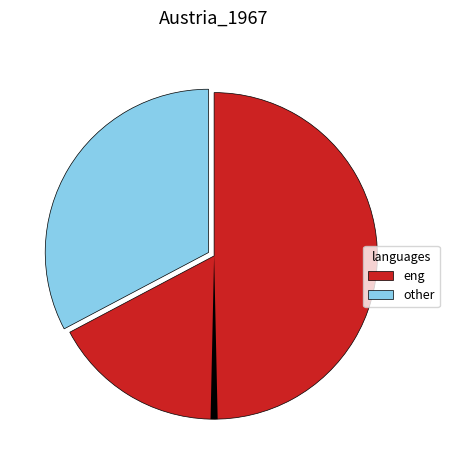

Is there a majority slice in this chart?

Yes